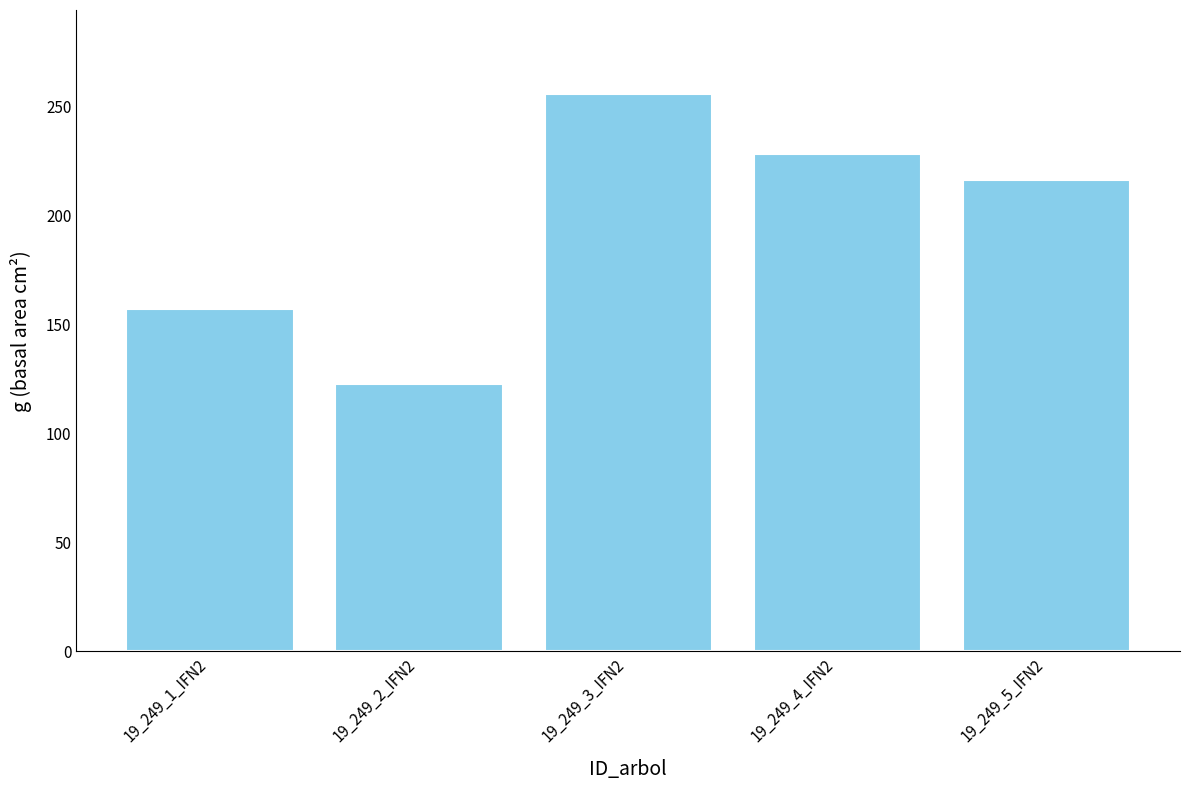

Is it true that the value at 19_249_3_IFN2 is 429.5?

False